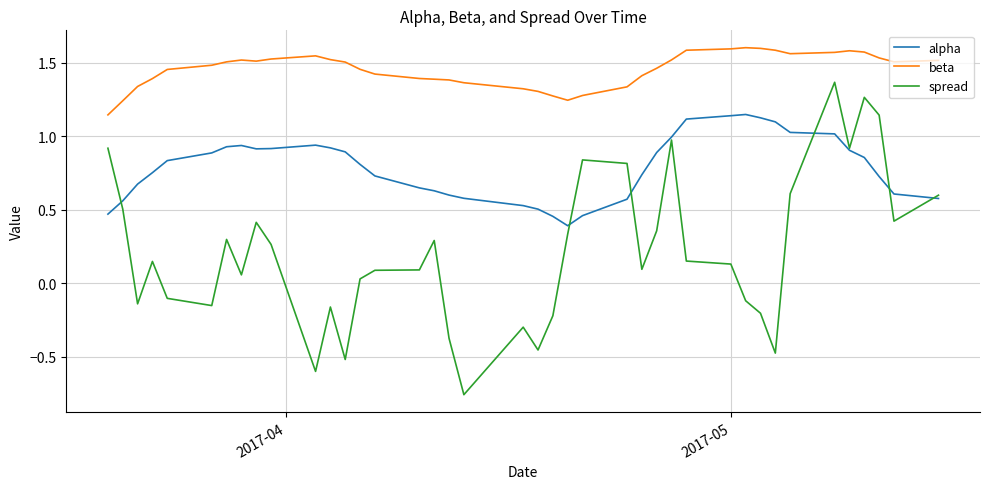

What is the difference between the second highest and second lowest values in the spread series?

1.9